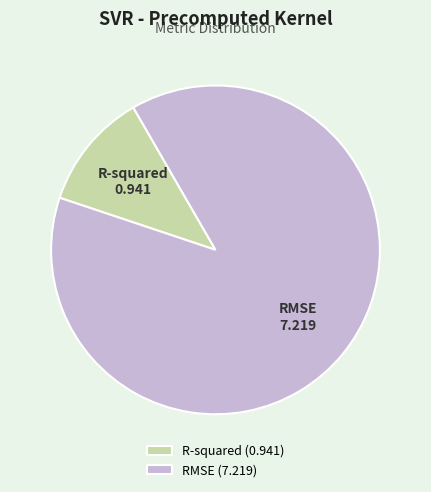

What is the majority slice?

RMSE